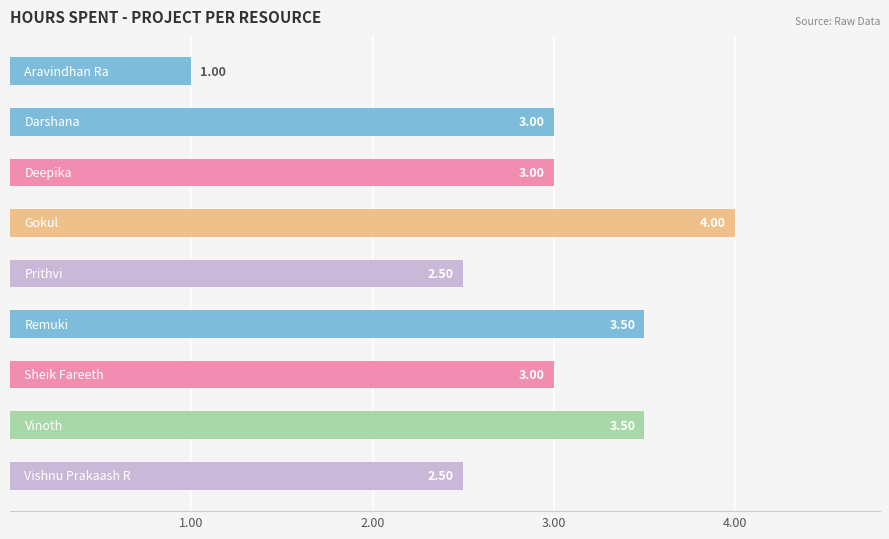

What is the difference between the maximum and minimum values?

3.0